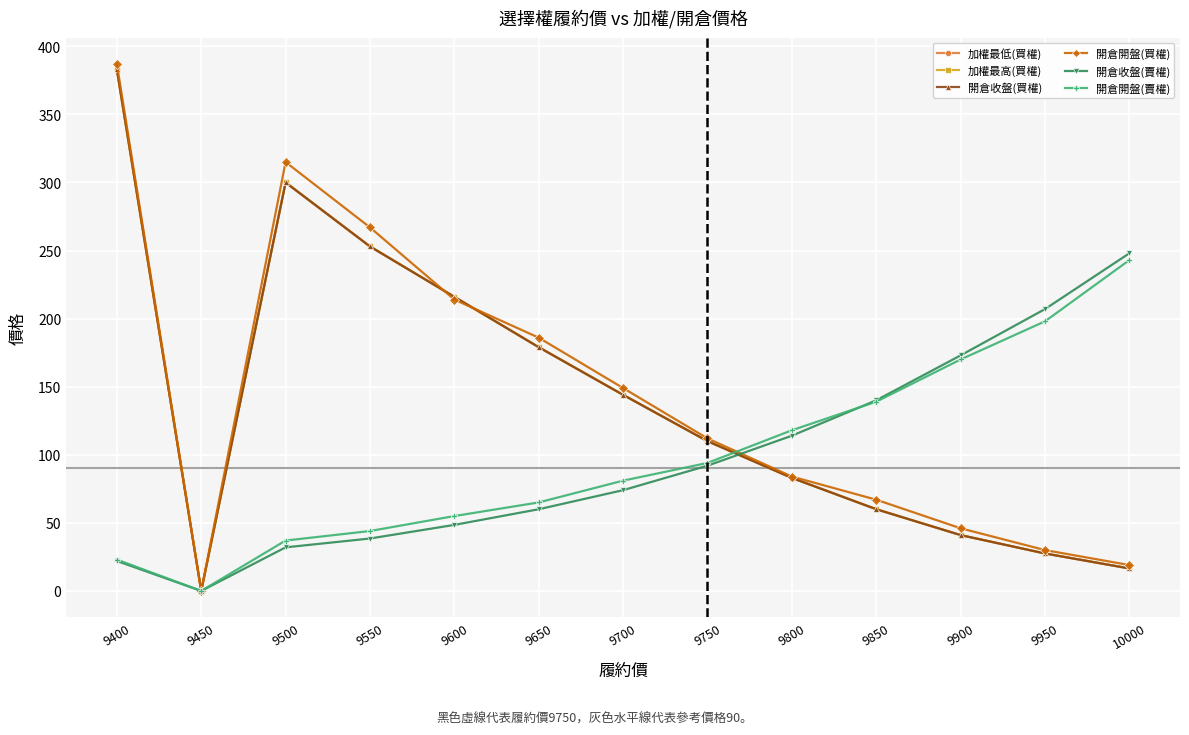

At how many categories does at least one series exceed 233?

4